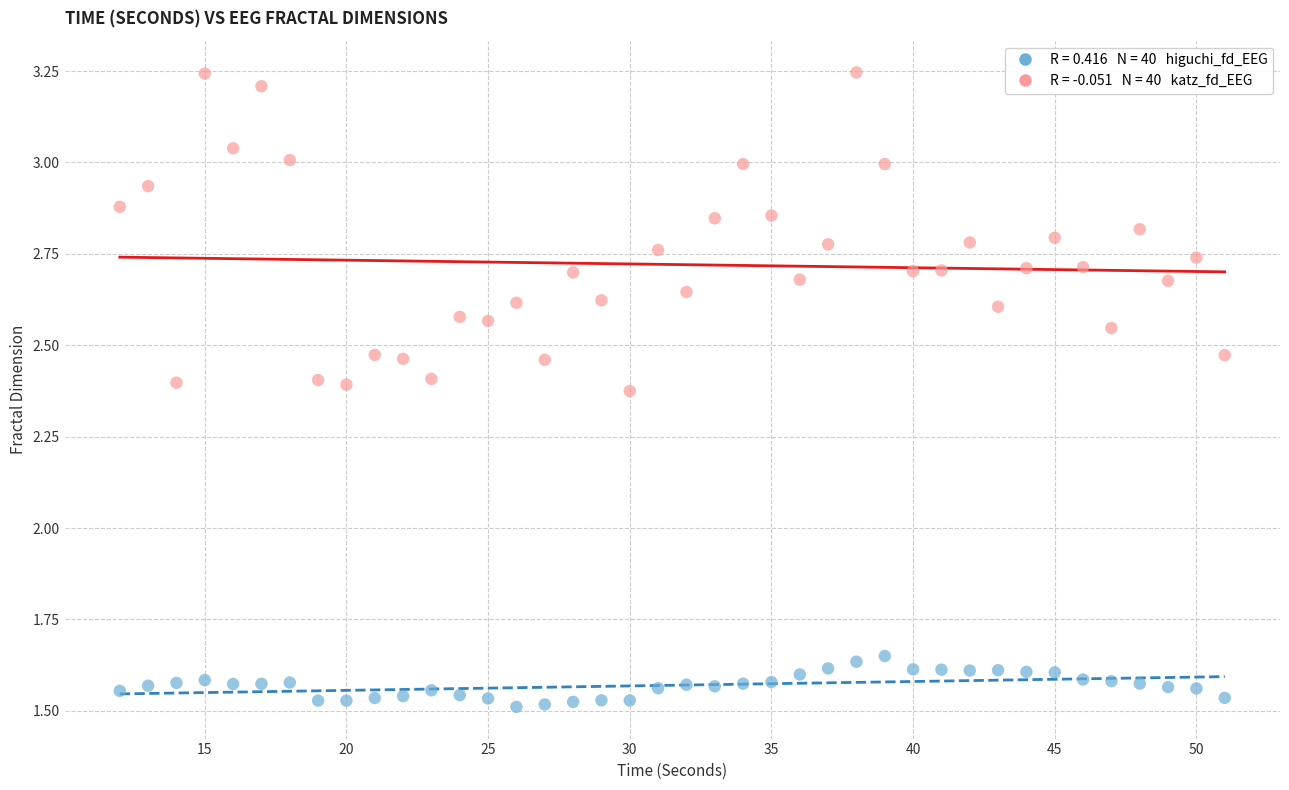

Across all data points, what is the range of X values (max minus min)?

39.0